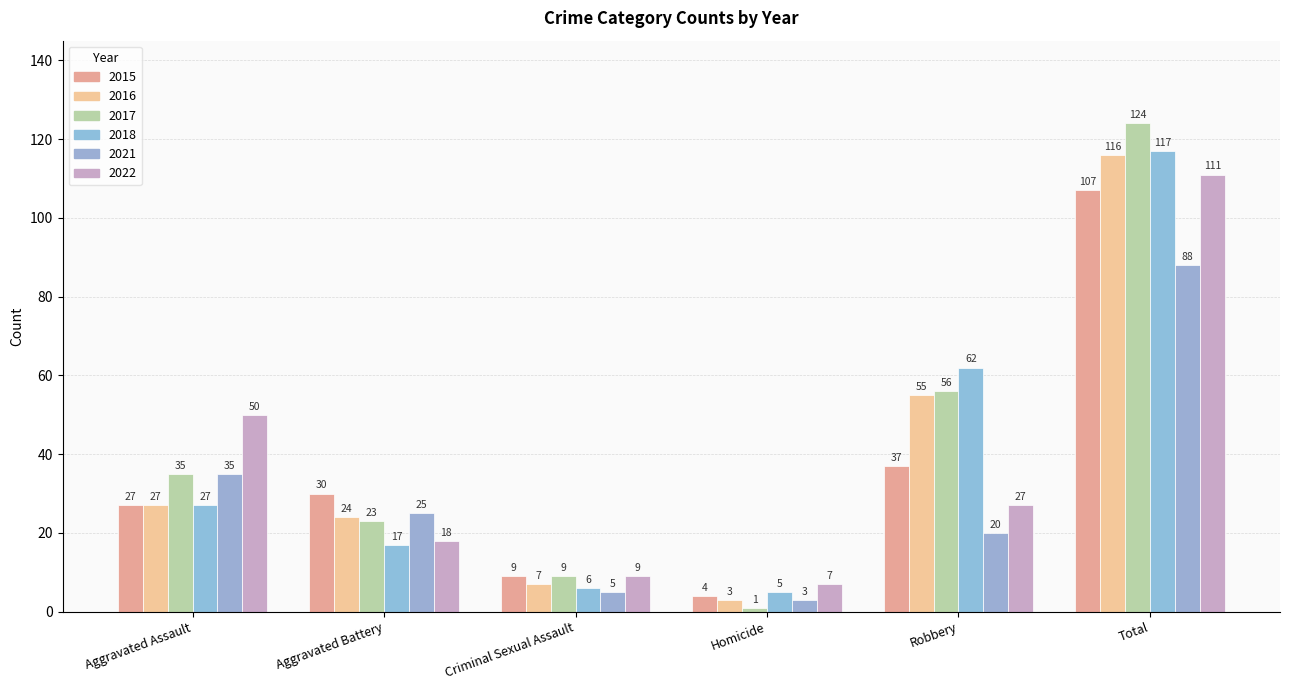

Does the chart contain any negative values?

No